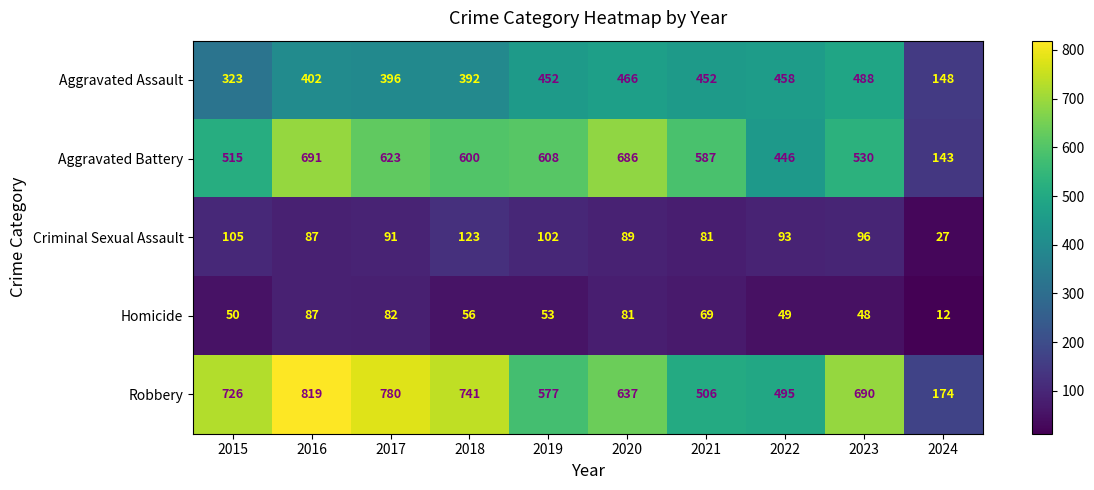

The Robbery series shows 349 at 2021. True or false?

False